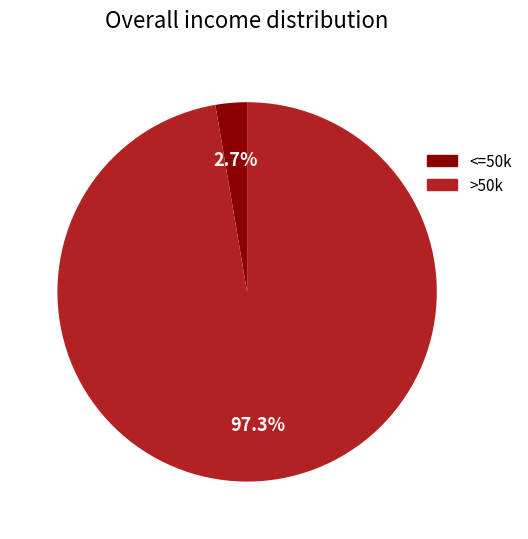

Is there a majority slice in this chart?

Yes